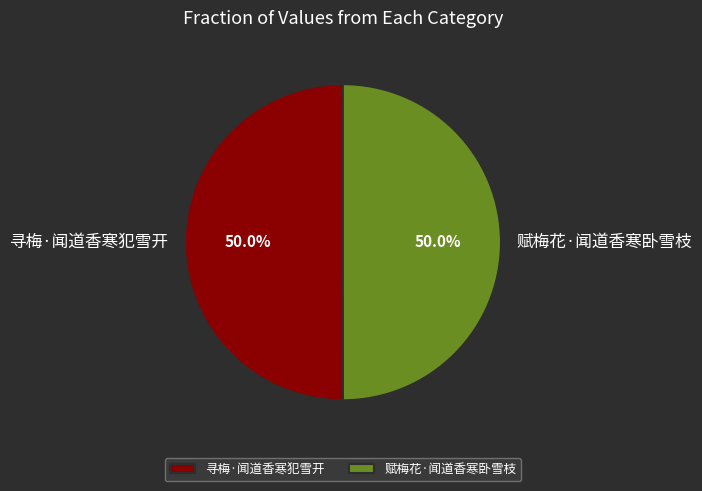

Combined, do 寻梅·闻道香寒犯雪开 and 赋梅花·闻道香寒卧雪枝 account for over 50%?

Yes